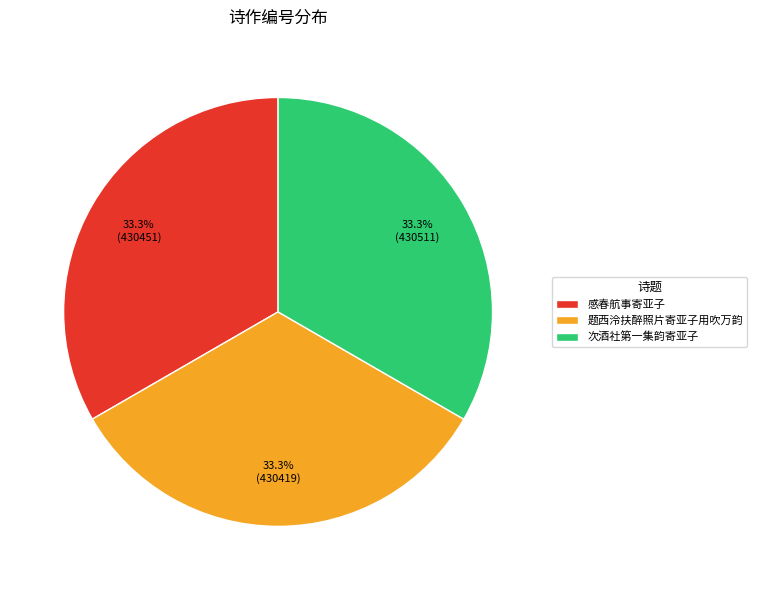

Approximately how many times larger is the value at 感春航事寄亚子 compared to 题西泠扶醉照片寄亚子用吹万韵?

1.0